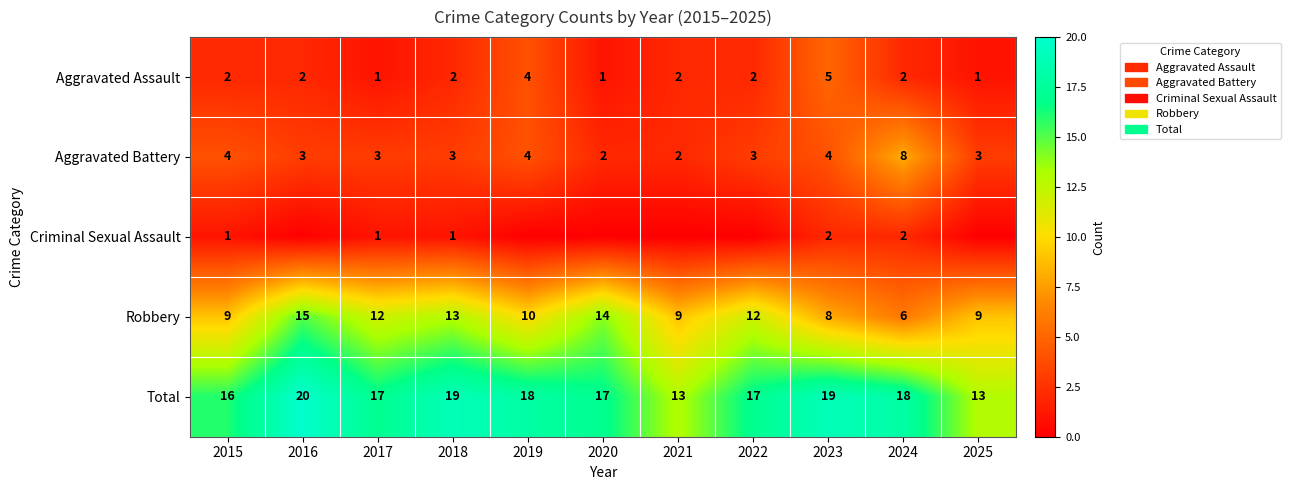

What is the difference between the highest and lowest values at 2021?

13